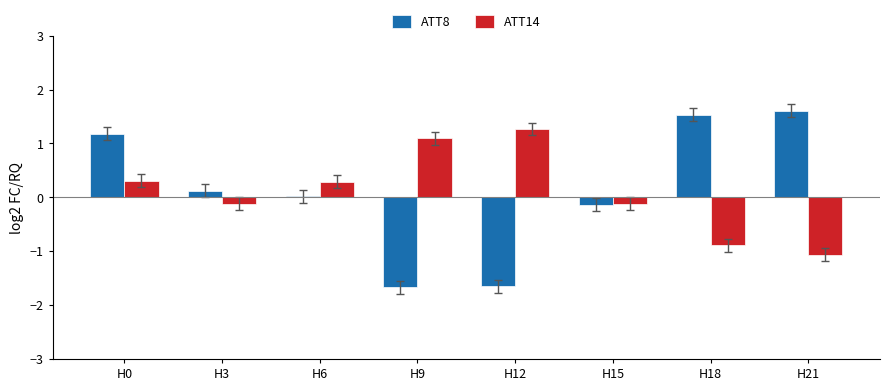

What is the minimum value shown in the chart?

-1.7